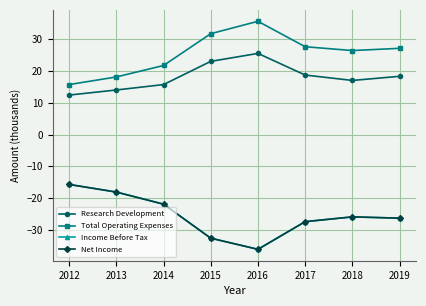

Does the chart have visible grid lines?

Yes